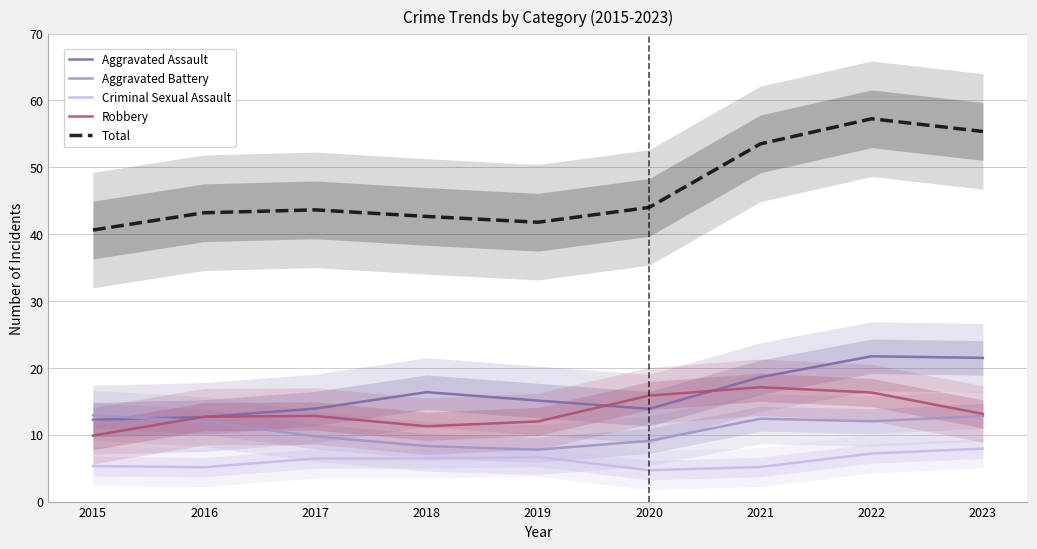

How many values in the Criminal Sexual Assault series exceed 6?

5